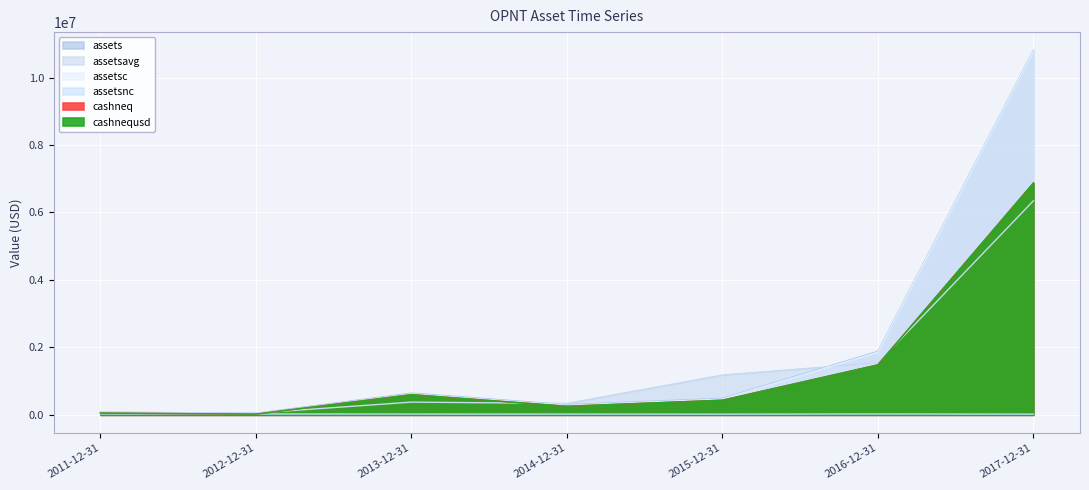

Between 2013-12-31 and 2011-12-31, which is larger?

2013-12-31